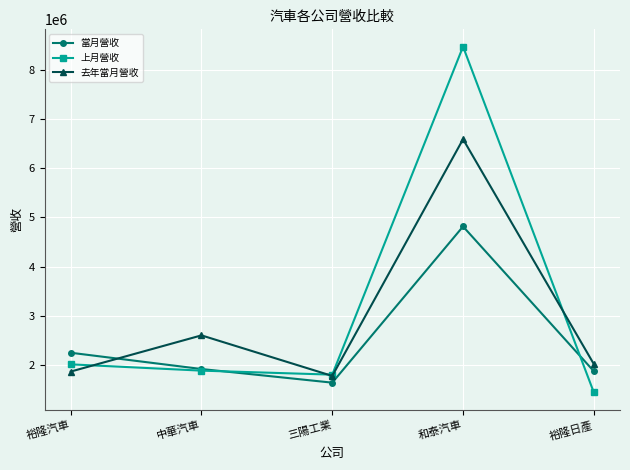

Which category has the lowest value in the 上月營收 series?

裕隆日產